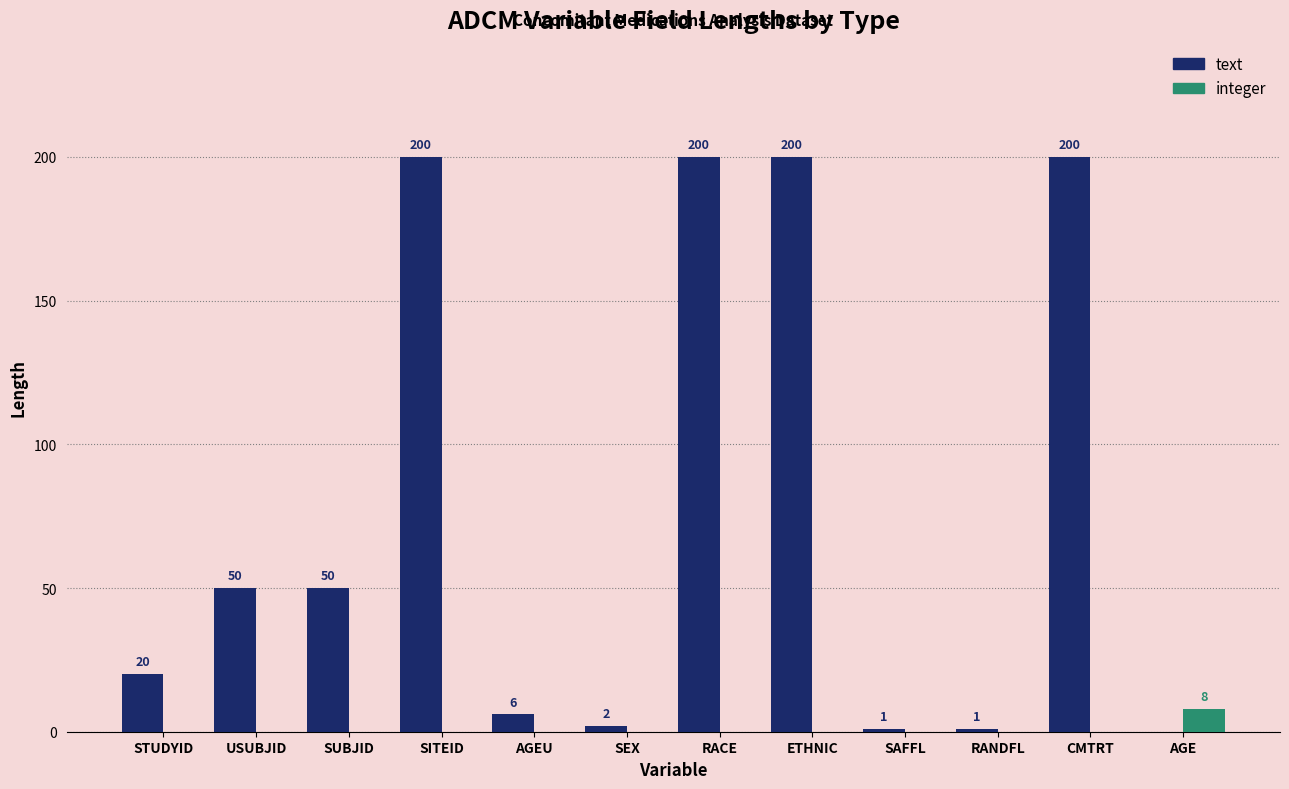

What is the average value of the integer series?

1